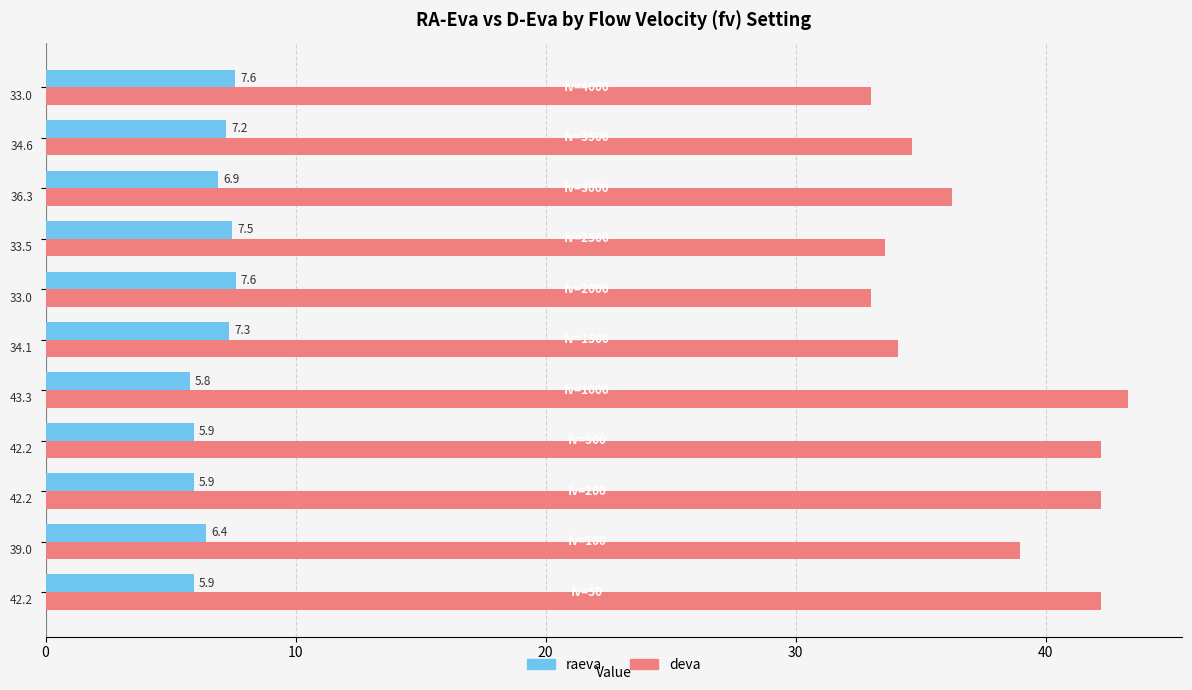

At how many categories does at least one series exceed 25?

11